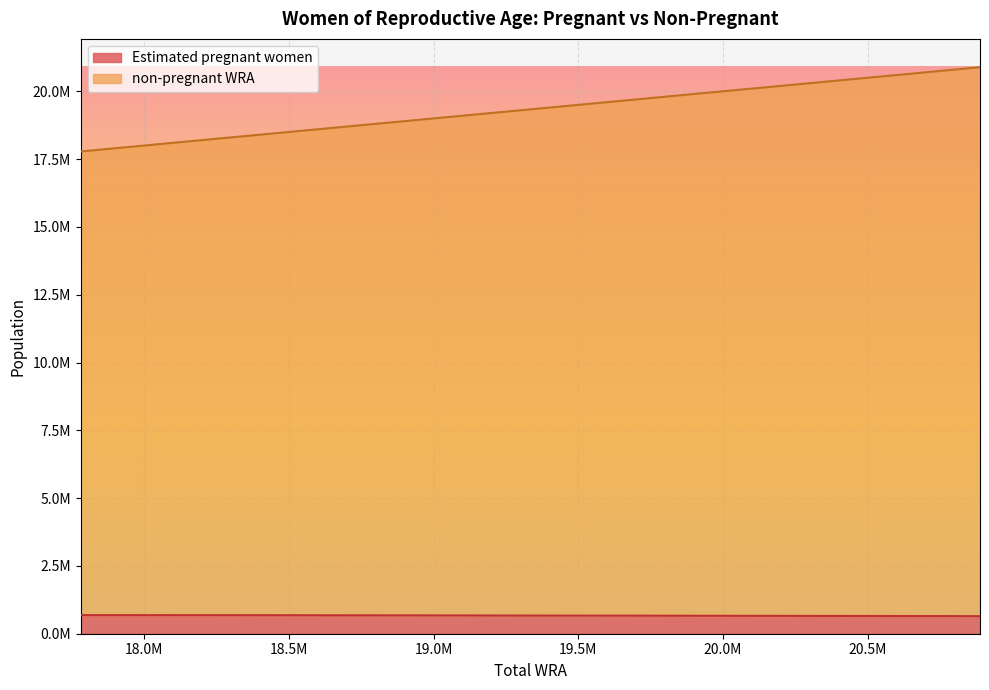

Which series changed the most between 17781000 and 20602000?

non-pregnant WRA